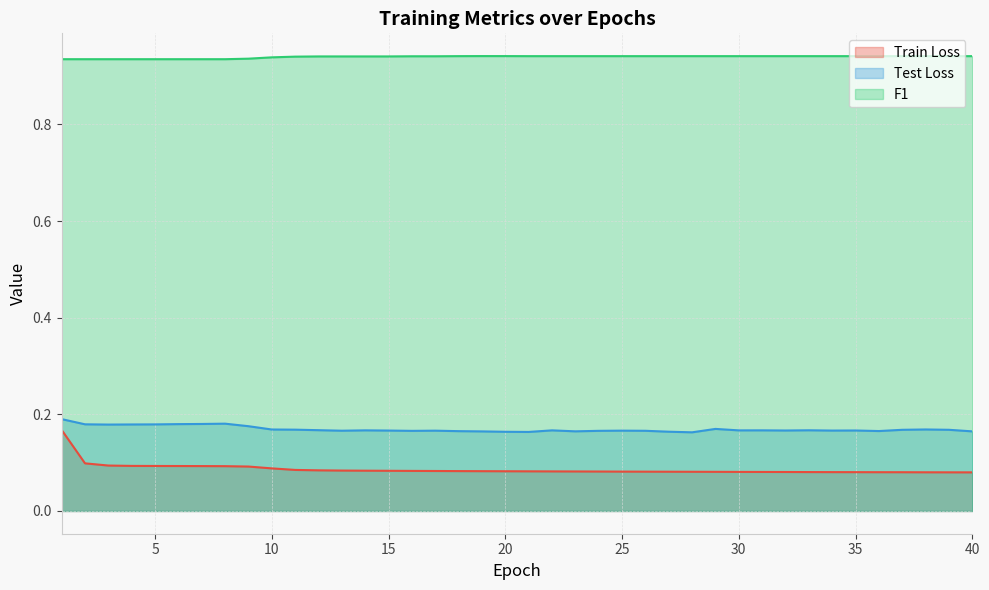

Where is the first local maximum for Test Loss?

8